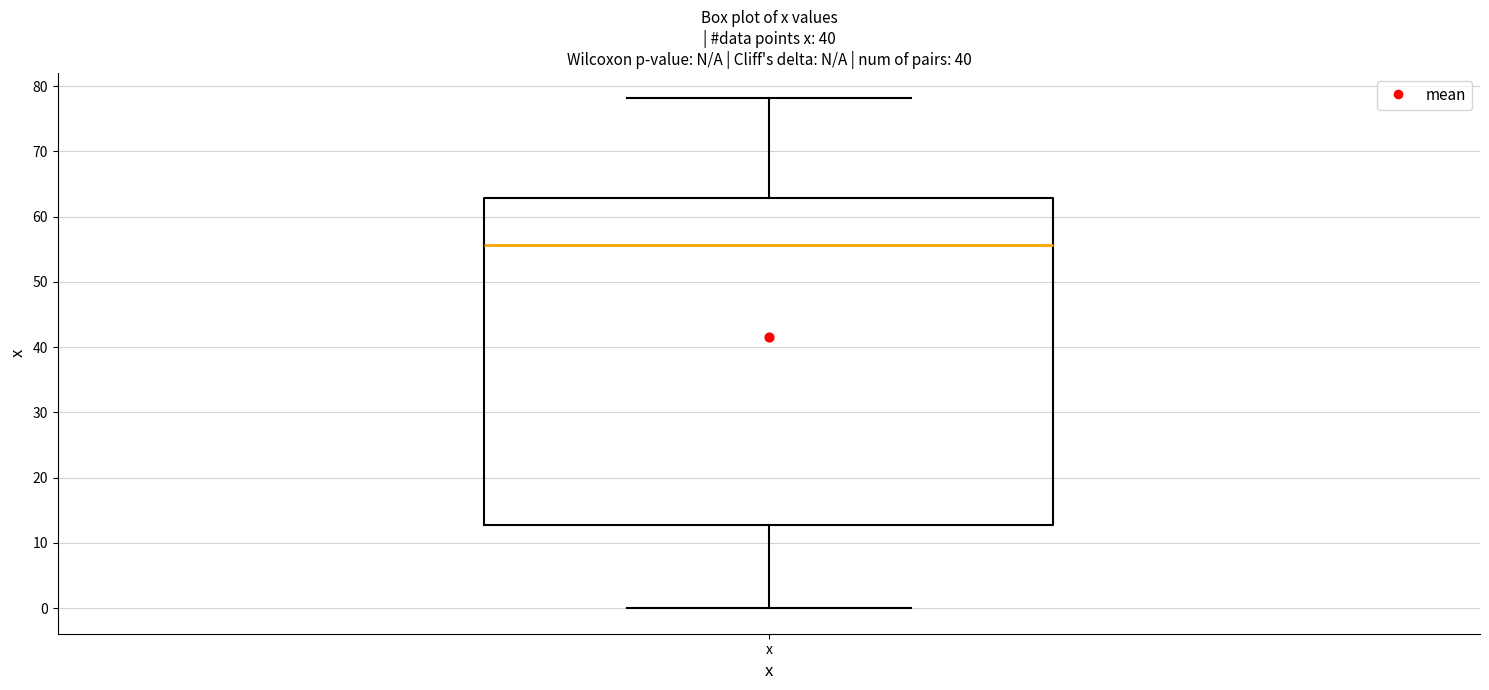

Read this box plot against the y-axis: the position of the median line, the range covered by the box, and the ends of both whiskers. The values are not printed on the chart, so give them approximately, as read against the axis.

median 56, box 13 to 63, whiskers 0 to 78